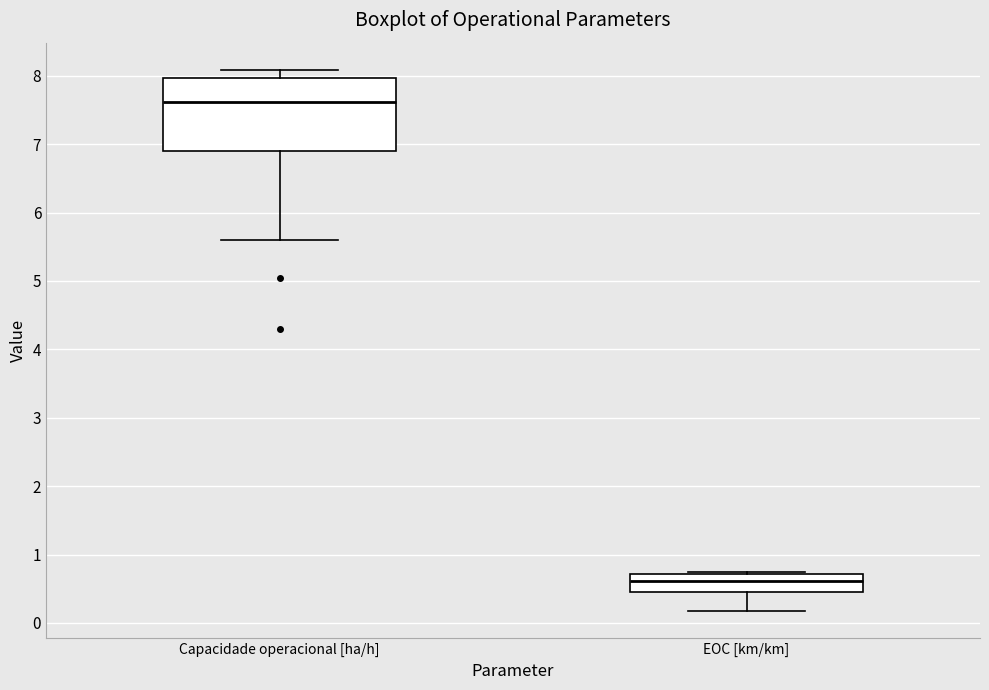

Reading left to right, transcribe this box plot: for each box, give where its median line is, the range the box spans, and where its two whiskers end, as read against the y-axis. The values are not printed on the chart, so give them approximately, as read against the axis.

Capacidade operacional [ha/h]: median 7.6, box 6.9 to 8.0, whiskers 5.6 to 8.1
EOC [km/km]: median 0.6, box 0.5 to 0.7, whiskers 0.2 to 0.7